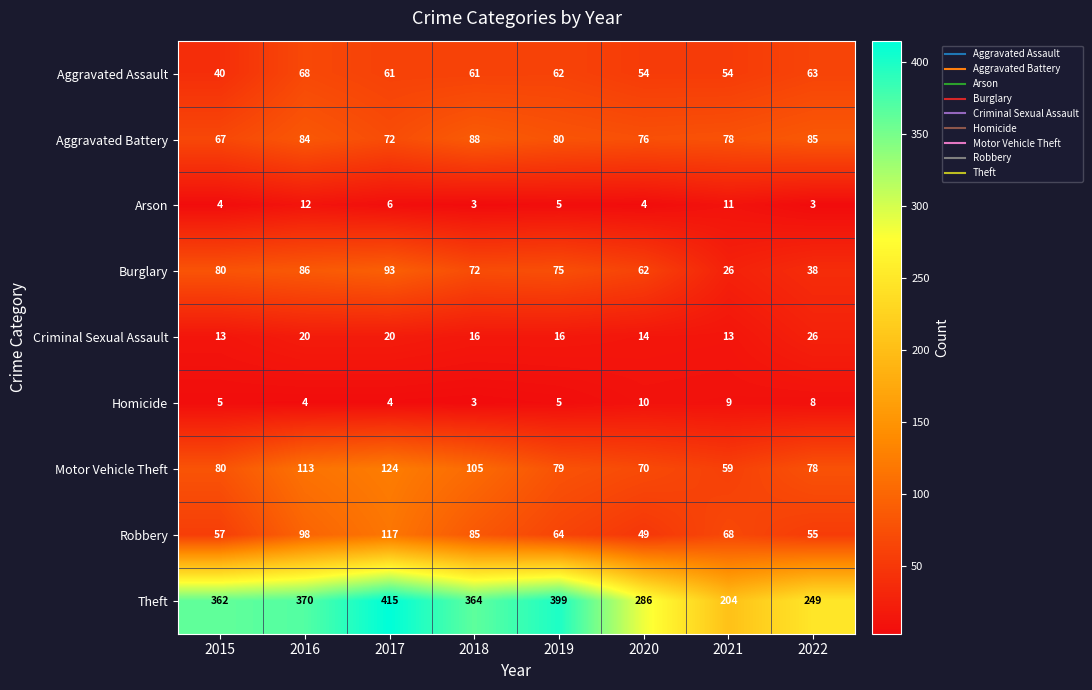

Which category has the highest value in the Robbery series?

2017